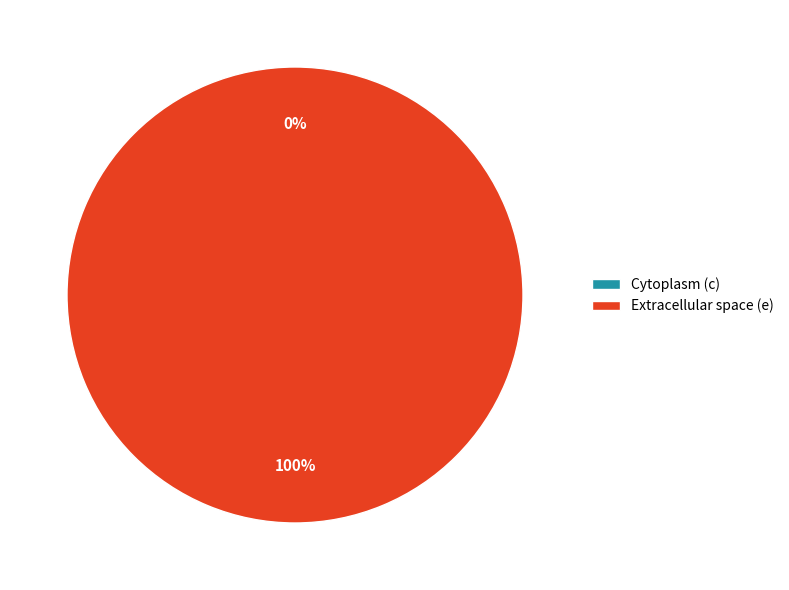

True or false: Cytoplasm (c) accounts for 12% of the total.

False